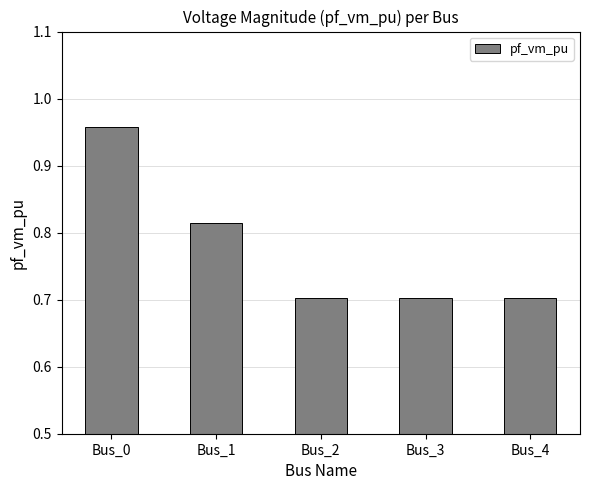

The chart shows a value of 0.4 at Bus_4. True or false?

False